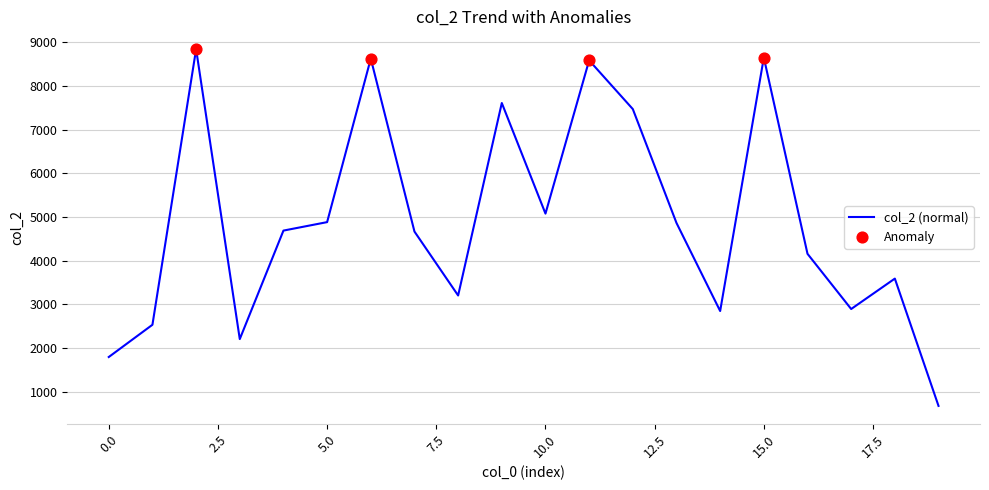

What is the smallest value displayed?

672